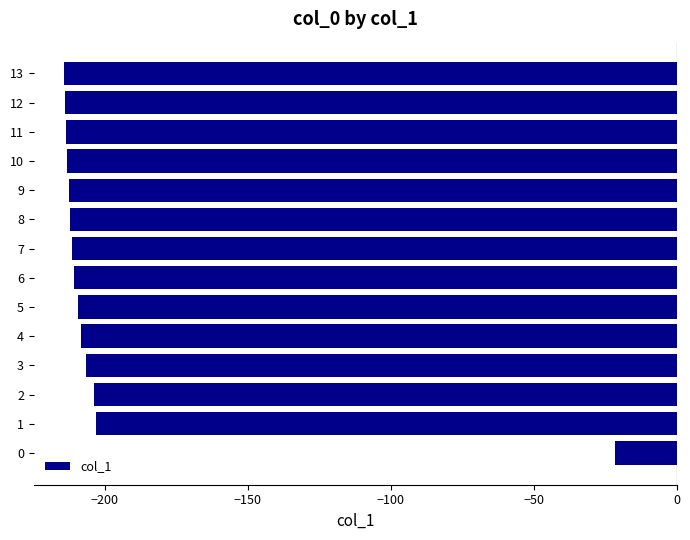

What is the smallest value displayed?

-214.2